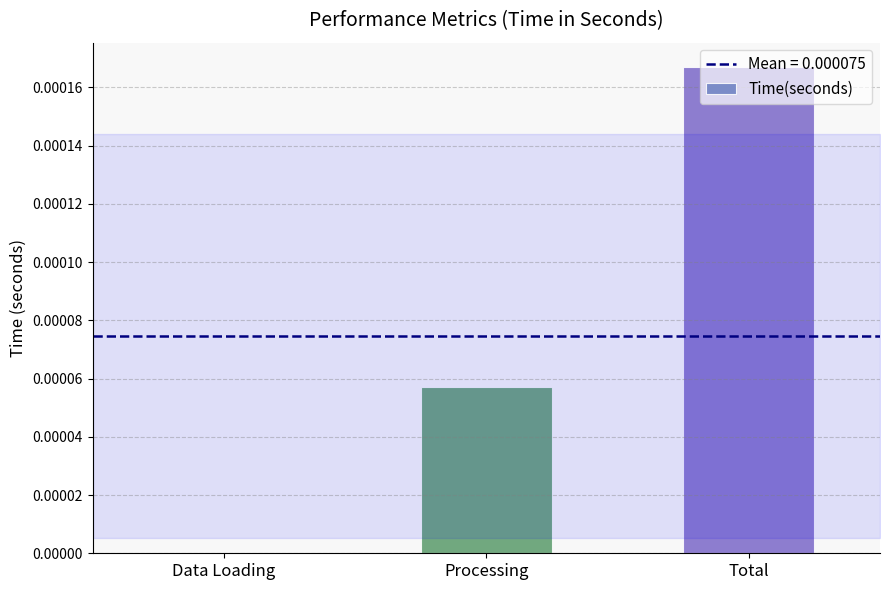

Which has a higher value, Processing or Data Loading?

Processing